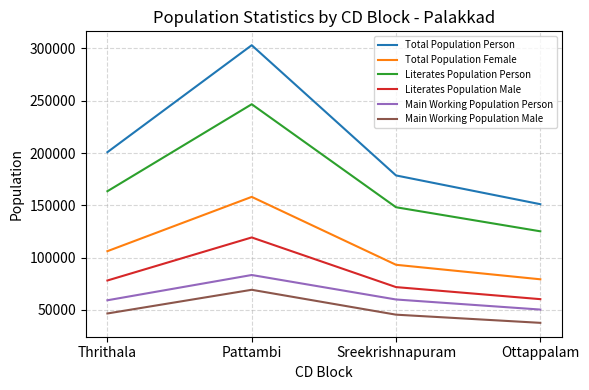

How many Literates Population Male values are between 71867 and 119325?

3